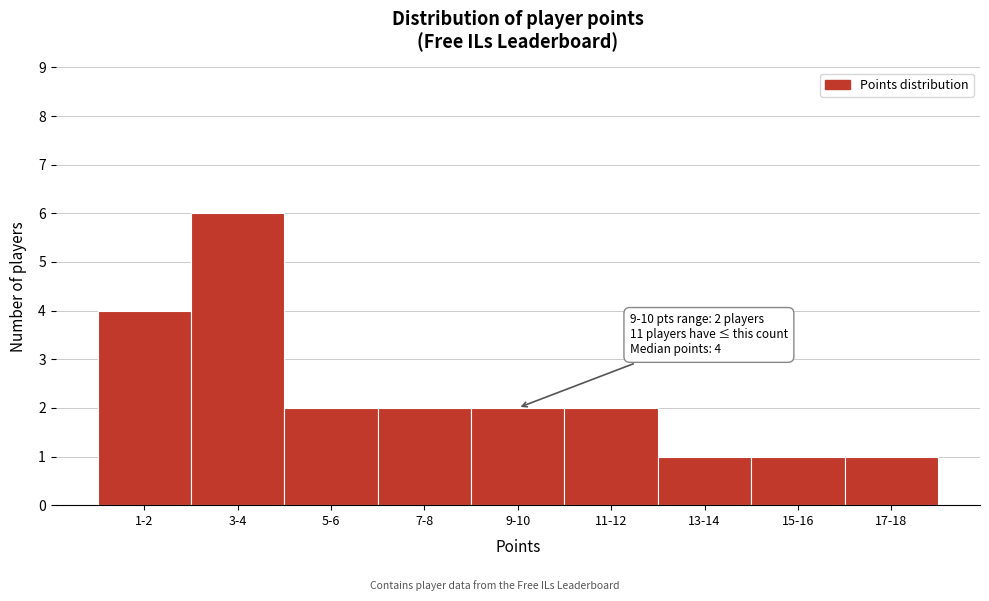

Reading left to right, extract all data points from this chart.

4	6	2	2	2	2	1	1	1